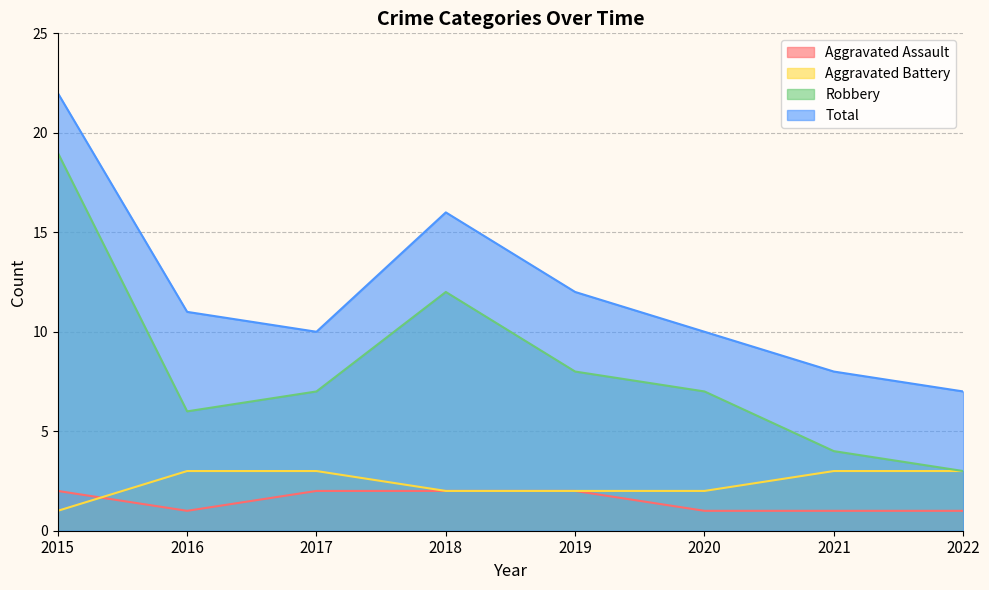

True or false: Total and Aggravated Assault intersect in this chart.

False